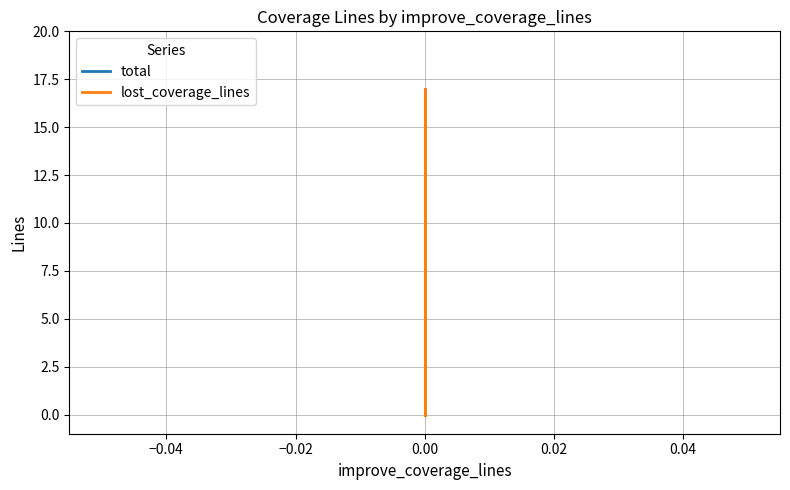

Count the total values in the range 0 to 17.

3